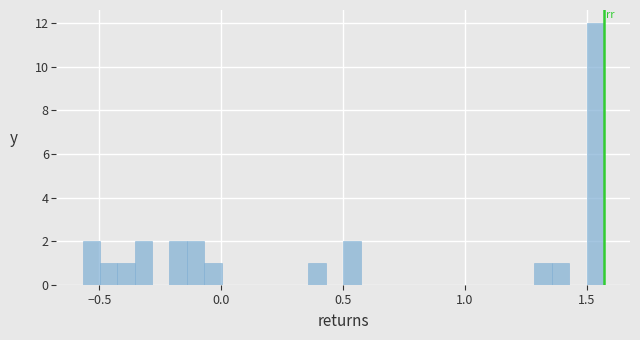

Read against the x-axis, roughly where is the centre of the tallest bar?

1.55